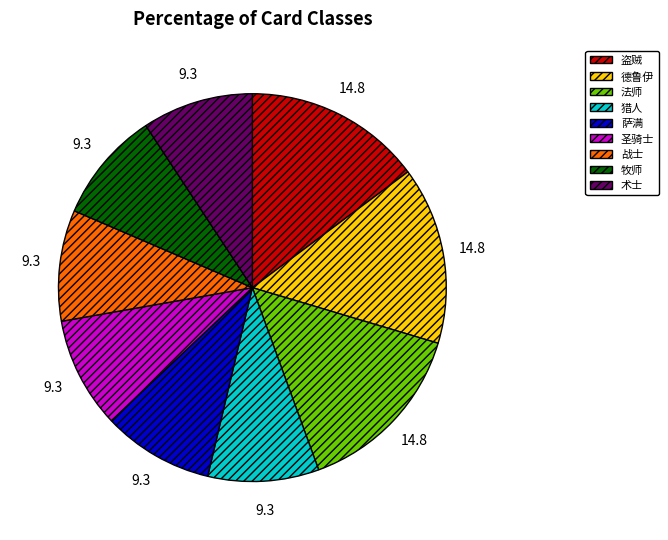

Is there any slice that represents more than half of the pie?

No